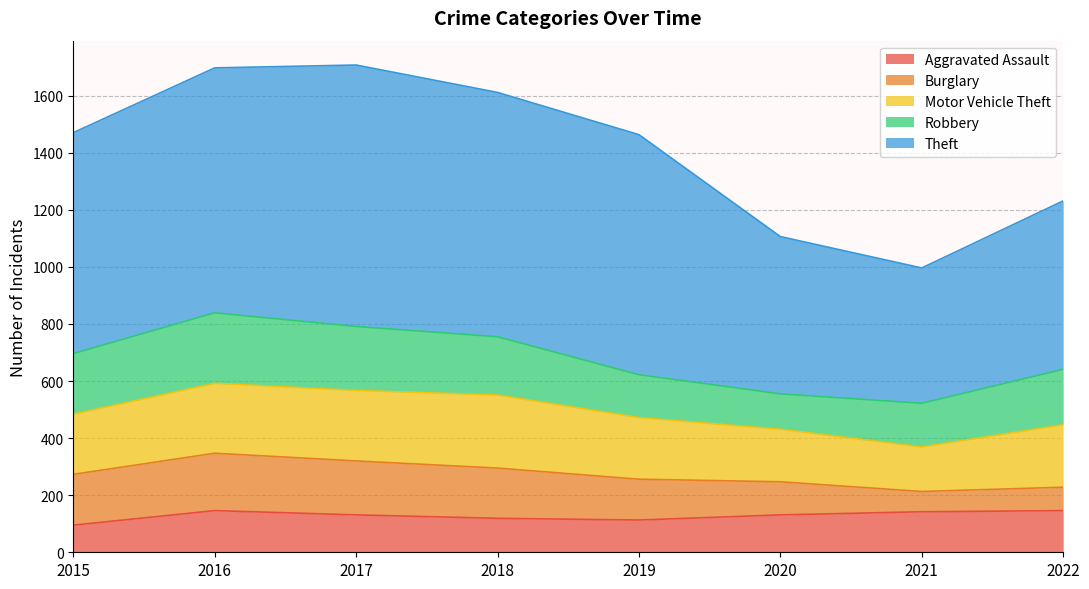

What is the difference between the highest and lowest values at 2021?

403